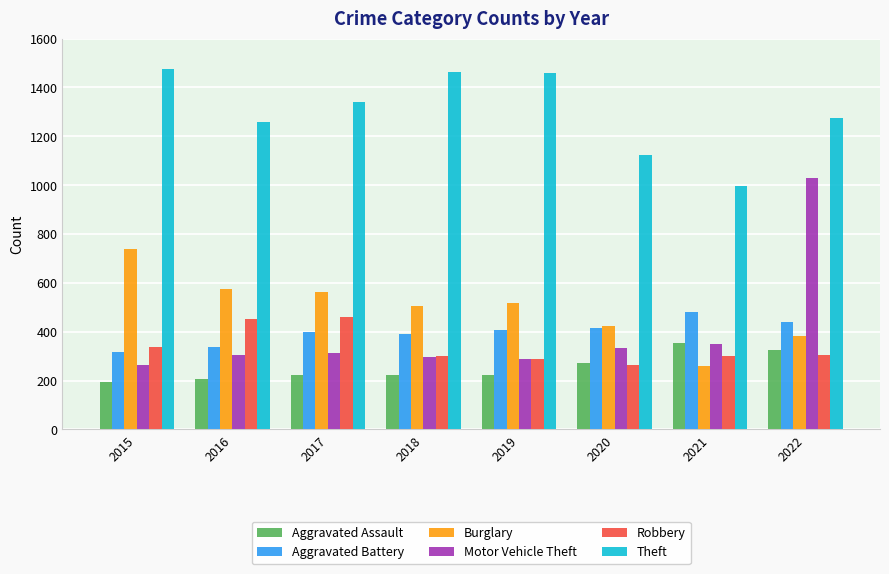

How many groups of bars are there?

8